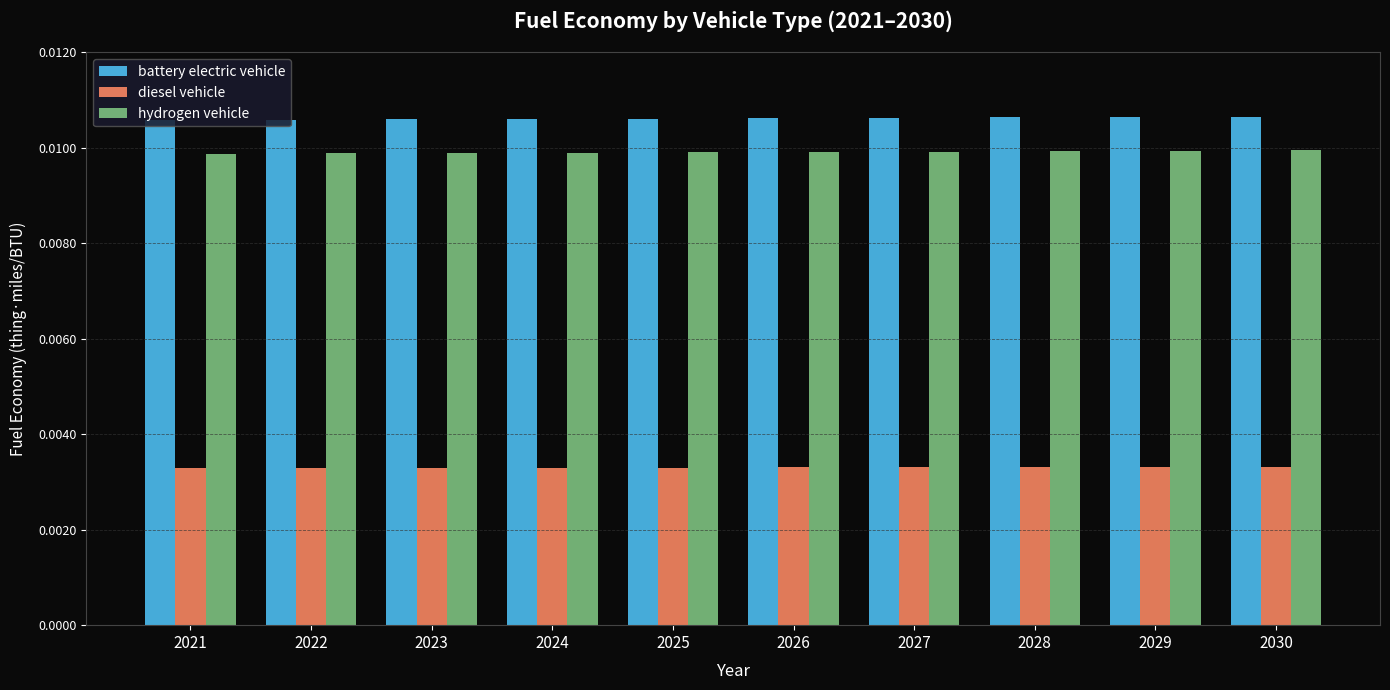

Rank the series by their maximum value, from lowest to highest.

diesel vehicle, hydrogen vehicle, battery electric vehicle